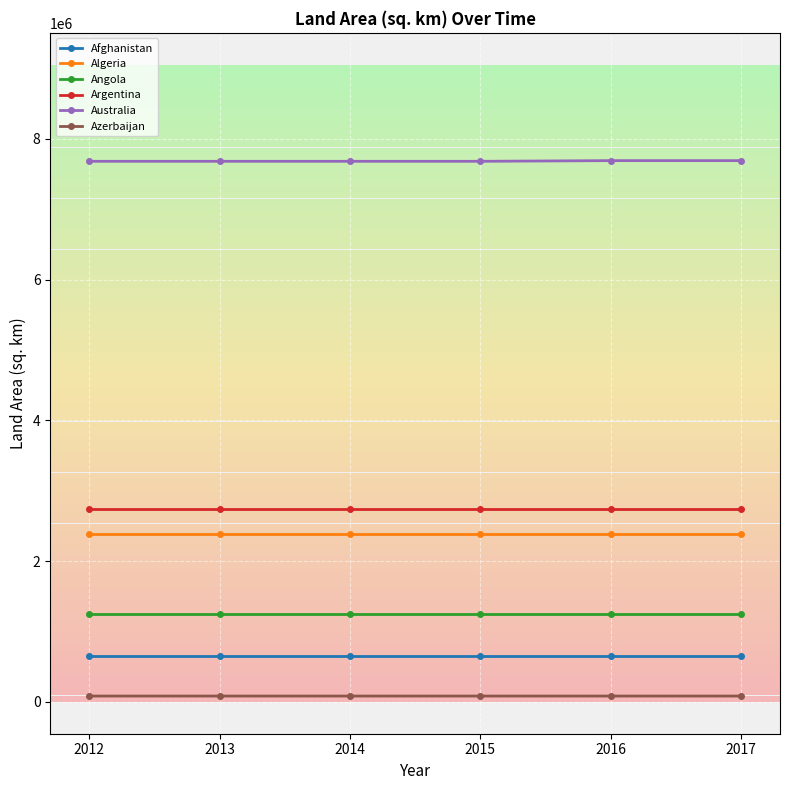

What is the lowest value of the Argentina series?

2736690